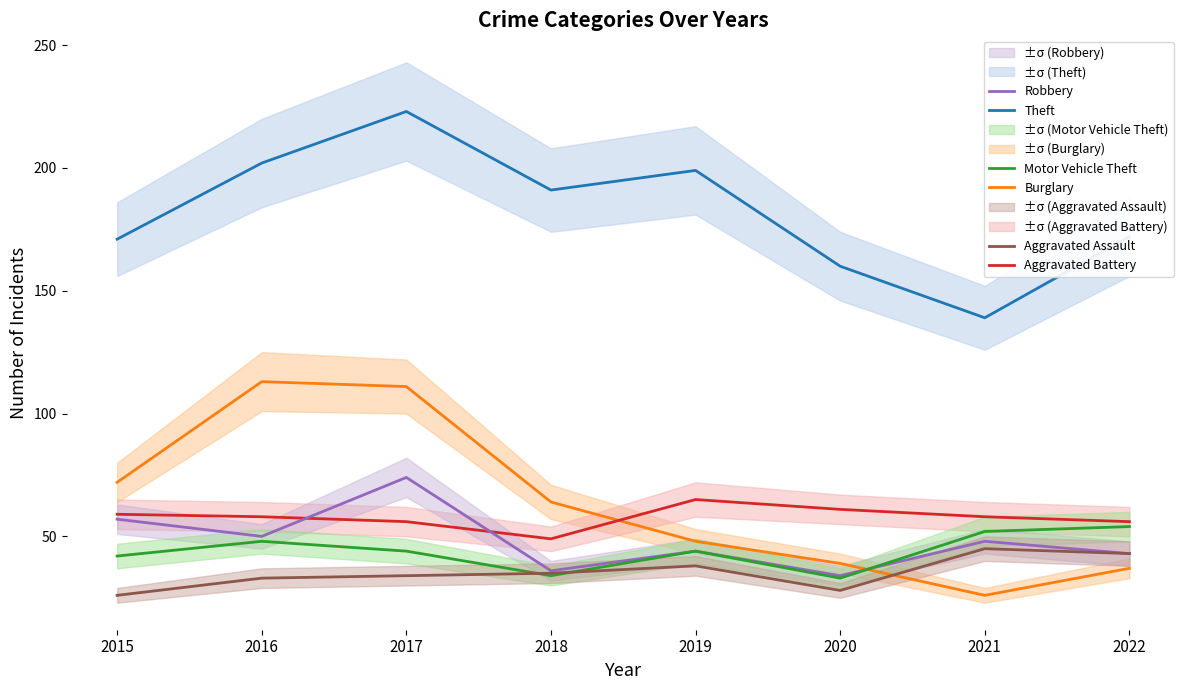

What is the spread (max minus min) of values at 2017?

189